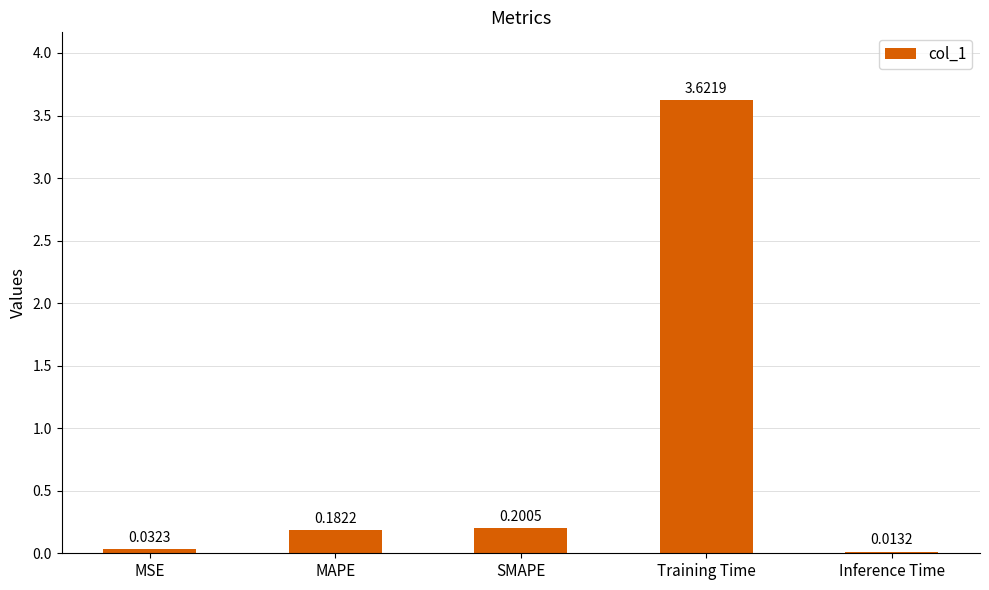

Which category has the lowest value across all series?

Inference Time